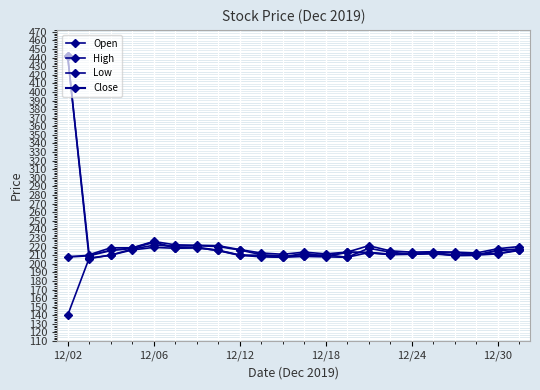

Which series has the widest spread of values?

Open